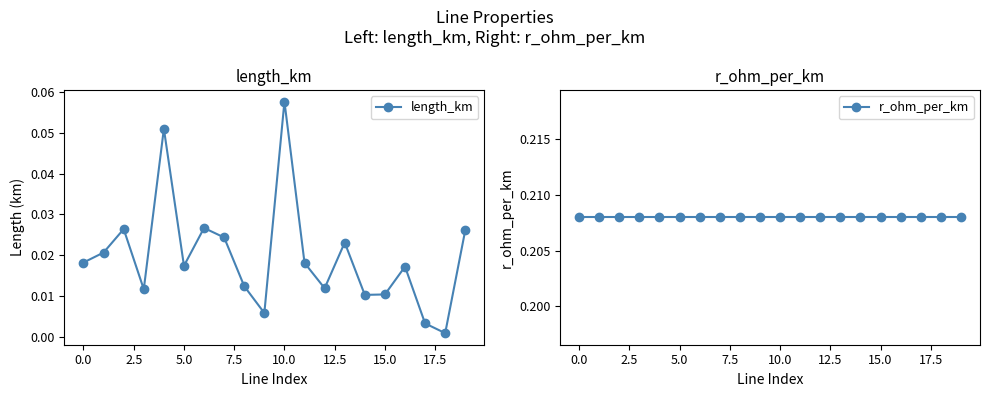

Which category has the lowest value across all series?

18